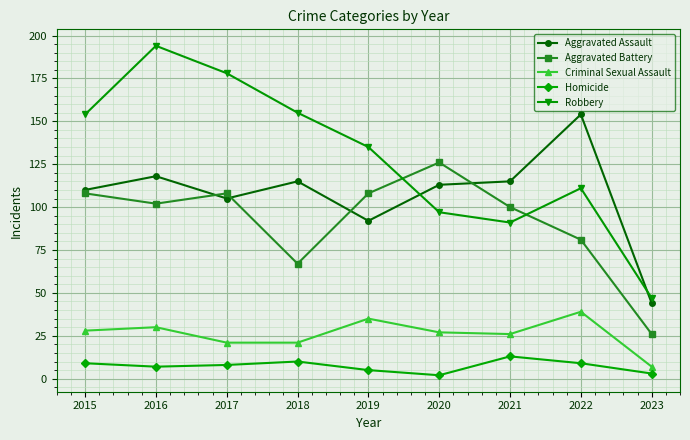

Reading right to left, transcribe all the data shown in this chart.

Aggravated Assault: 44	154	115	113	92	115	105	118	110
Aggravated Battery: 26	81	100	126	108	67	108	102	108
Criminal Sexual Assault: 7	39	26	27	35	21	21	30	28
Homicide: 3	9	13	2	5	10	8	7	9
Robbery: 47	111	91	97	135	155	178	194	154